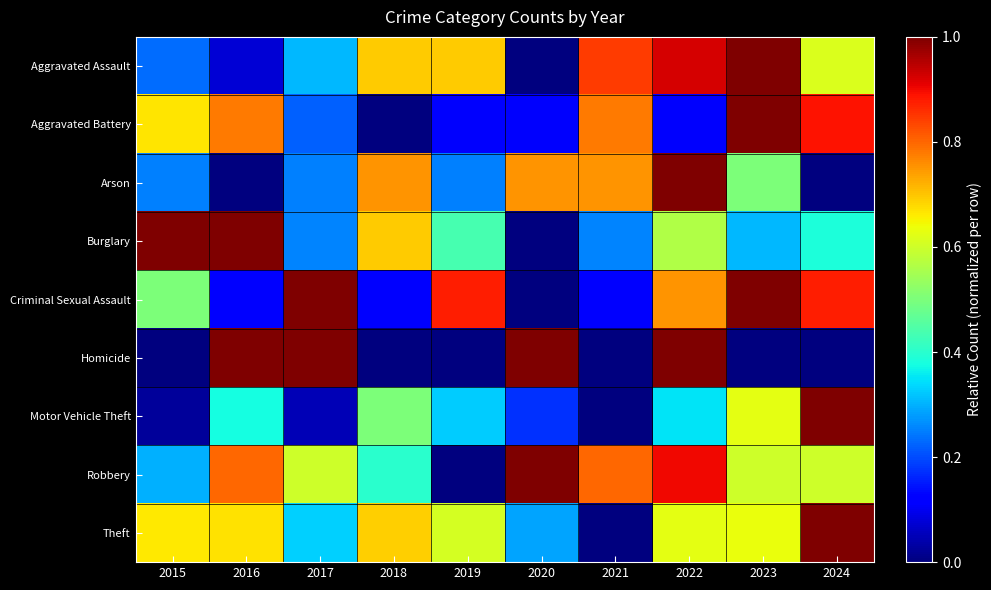

Reading right to left, transcribe all the data shown in this chart.

Aggravated Assault: 2024=0.6	2023=1.0	2022=0.9	2021=0.8	2020=0.0	2019=0.7	2018=0.7	2017=0.3	2016=0.1	2015=0.2
Aggravated Battery: 2024=0.9	2023=1.0	2022=0.1	2021=0.8	2020=0.1	2019=0.1	2018=0.0	2017=0.2	2016=0.8	2015=0.7
Arson: 2024=0.0	2023=0.5	2022=1.0	2021=0.8	2020=0.8	2019=0.2	2018=0.8	2017=0.2	2016=0.0	2015=0.2
Burglary: 2024=0.4	2023=0.3	2022=0.6	2021=0.3	2020=0.0	2019=0.4	2018=0.7	2017=0.3	2016=1.0	2015=1.0
Criminal Sexual Assault: 2024=0.9	2023=1.0	2022=0.8	2021=0.1	2020=0.0	2019=0.9	2018=0.1	2017=1.0	2016=0.1	2015=0.5
Homicide: 2024=0.0	2023=0.0	2022=1.0	2021=0.0	2020=1.0	2019=0.0	2018=0.0	2017=1.0	2016=1.0	2015=0.0
Motor Vehicle Theft: 2024=1.0	2023=0.6	2022=0.3	2021=0.0	2020=0.2	2019=0.3	2018=0.5	2017=0.1	2016=0.4	2015=0.0
Robbery: 2024=0.6	2023=0.6	2022=0.9	2021=0.8	2020=1.0	2019=0.0	2018=0.4	2017=0.6	2016=0.8	2015=0.3
Theft: 2024=1.0	2023=0.6	2022=0.6	2021=0.0	2020=0.3	2019=0.6	2018=0.7	2017=0.3	2016=0.7	2015=0.7